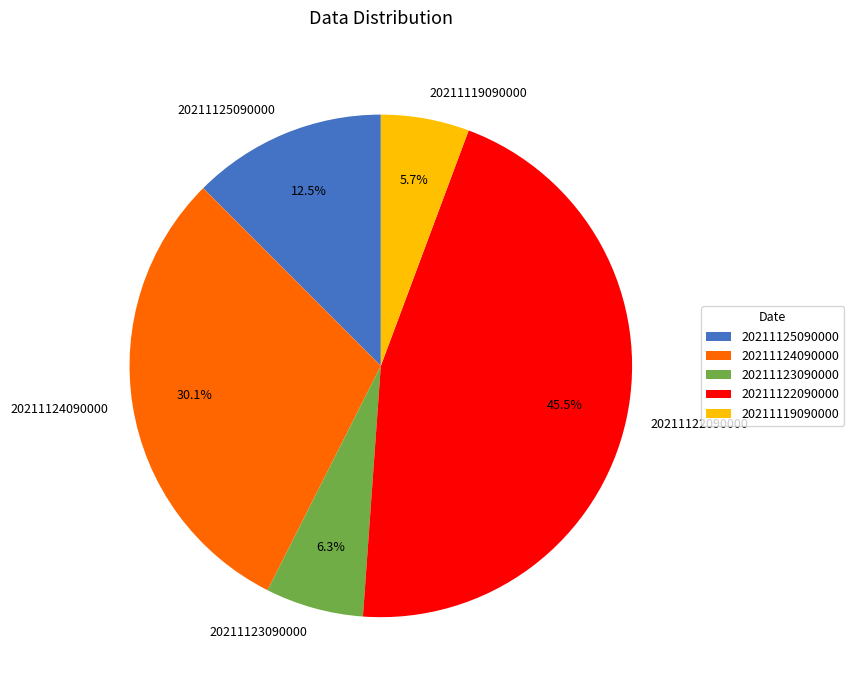

Is there a majority slice in this chart?

No